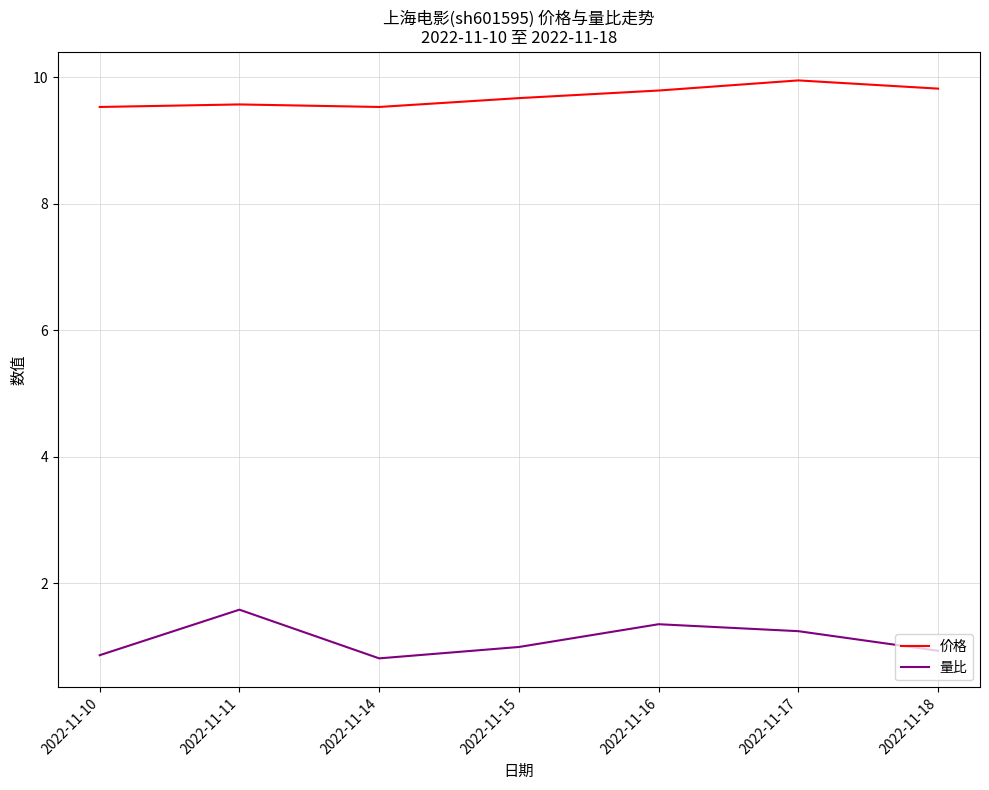

What is the total value across all series at 2022-11-15?

10.7